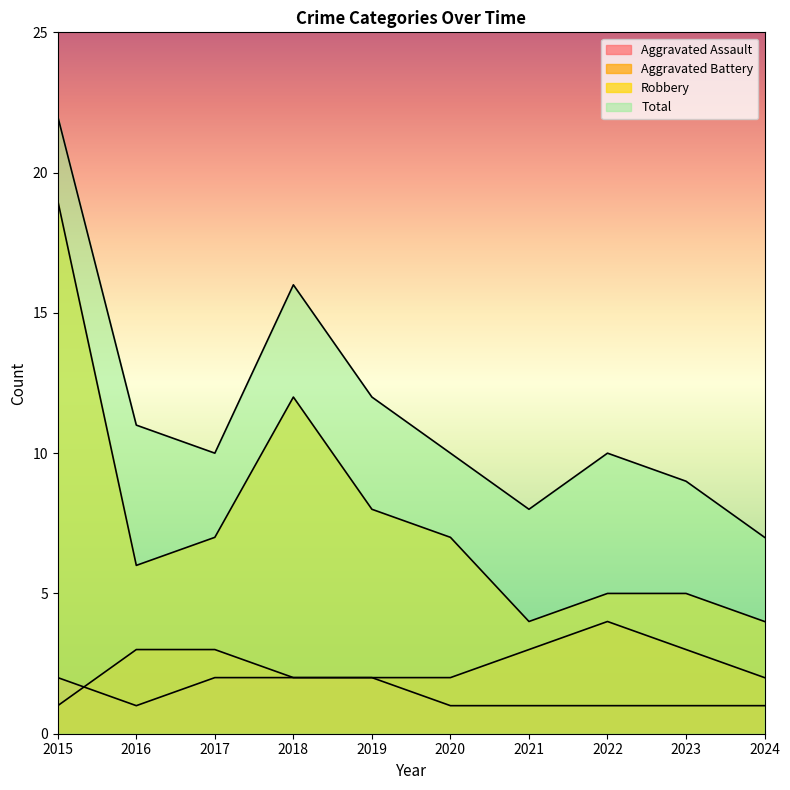

Between 2021 and 2023, which is larger?

2021